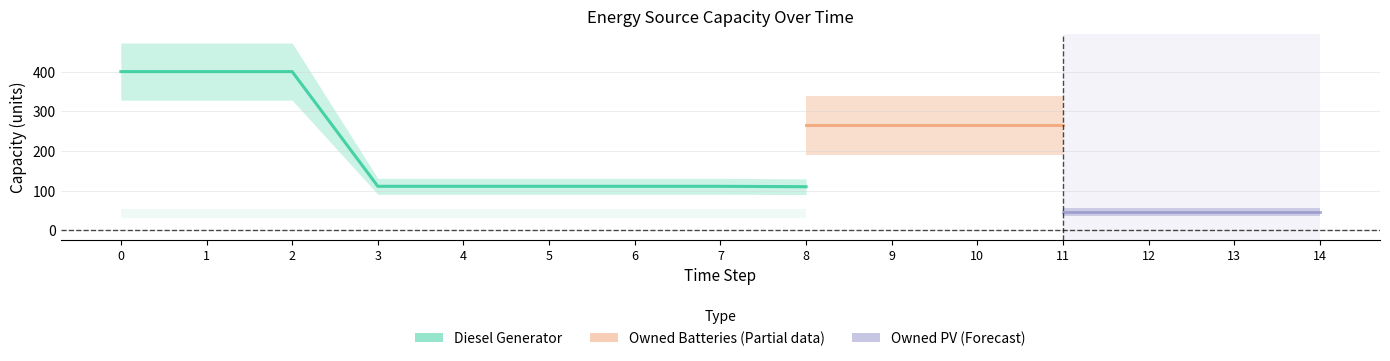

Between 0 and 13, which series saw the biggest shift?

Diesel Generator